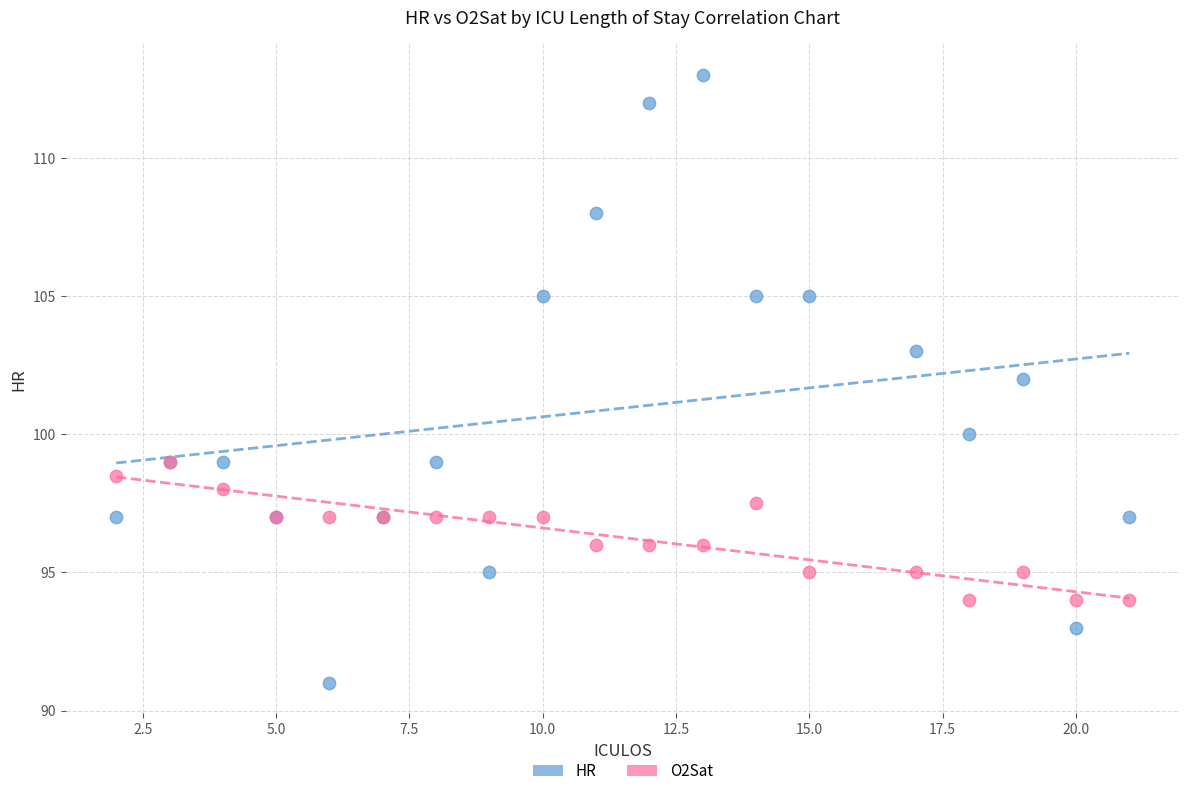

What are all the series names shown in the legend?

HR, O2Sat